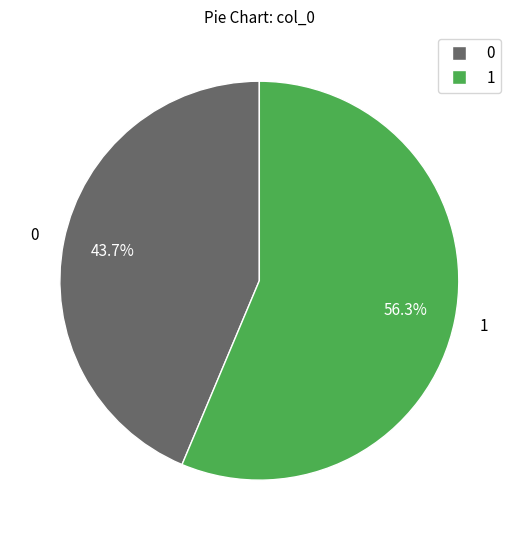

How many slices are in this pie chart?

2